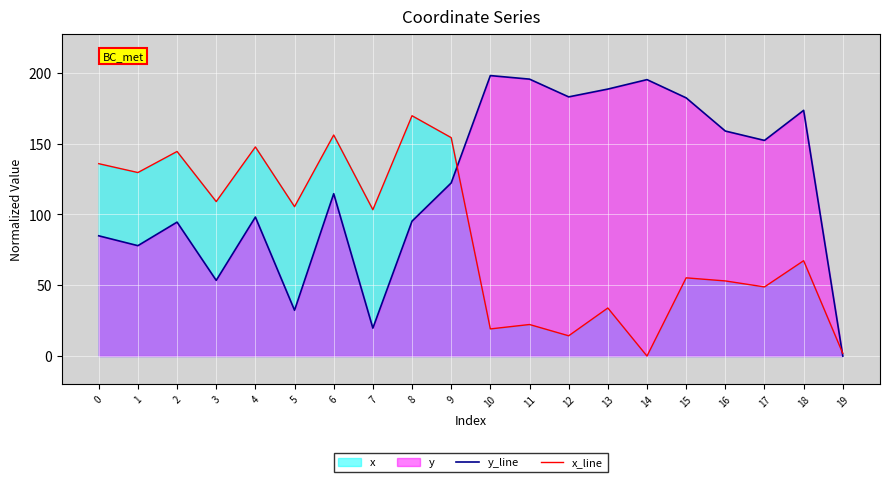

Is the value of x_line at 0 greater than the value of y_line at 11?

No